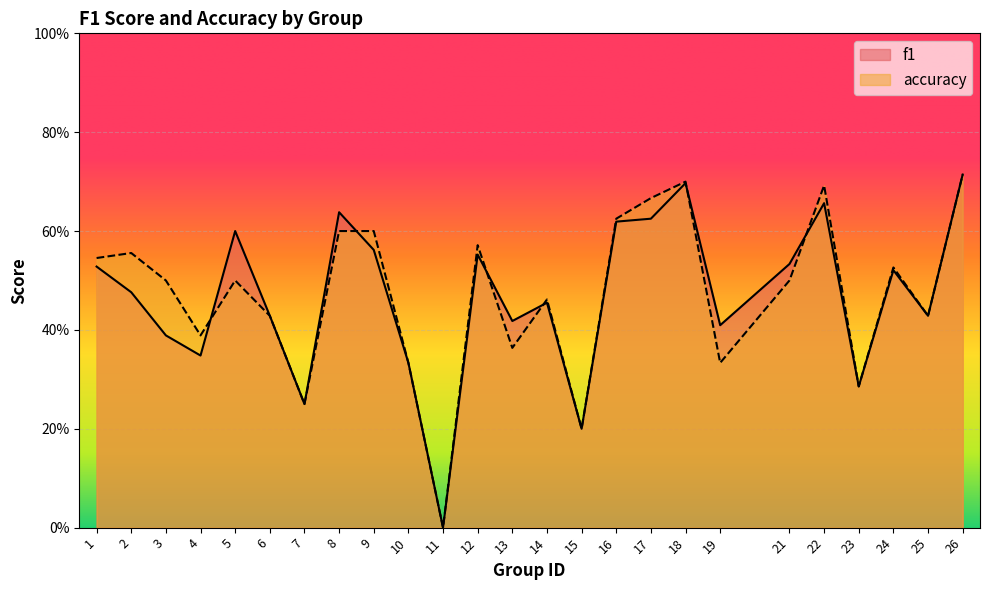

List the labels in order of accuracy value, largest first.

26, 18, 22, 17, 16, 8, 9, 12, 2, 1, 24, 3, 5, 21, 14, 6, 25, 4, 13, 10, 19, 23, 7, 15, 11